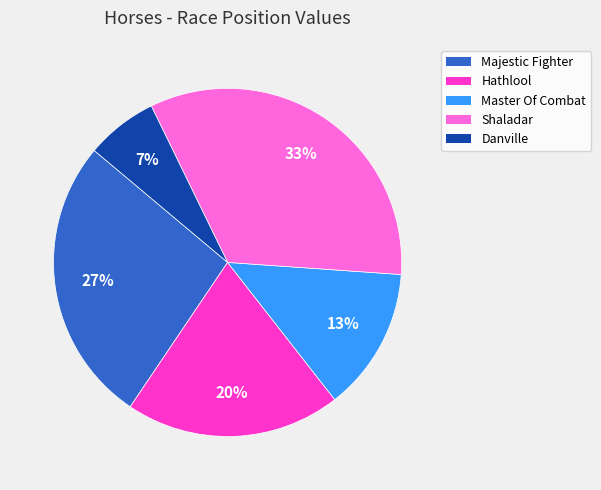

To the nearest percent, what is the difference between the Majestic Fighter and Hathlool slice percentages?

7%